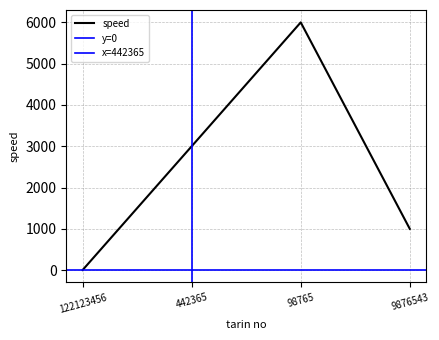

What is the value of the 3rd point from the left?

6000